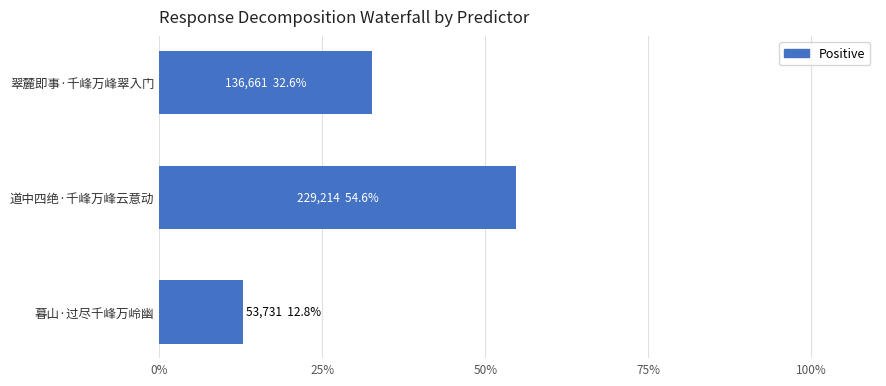

What is the label of the 3rd bar from the top?

暮山·过尽千峰万岭幽